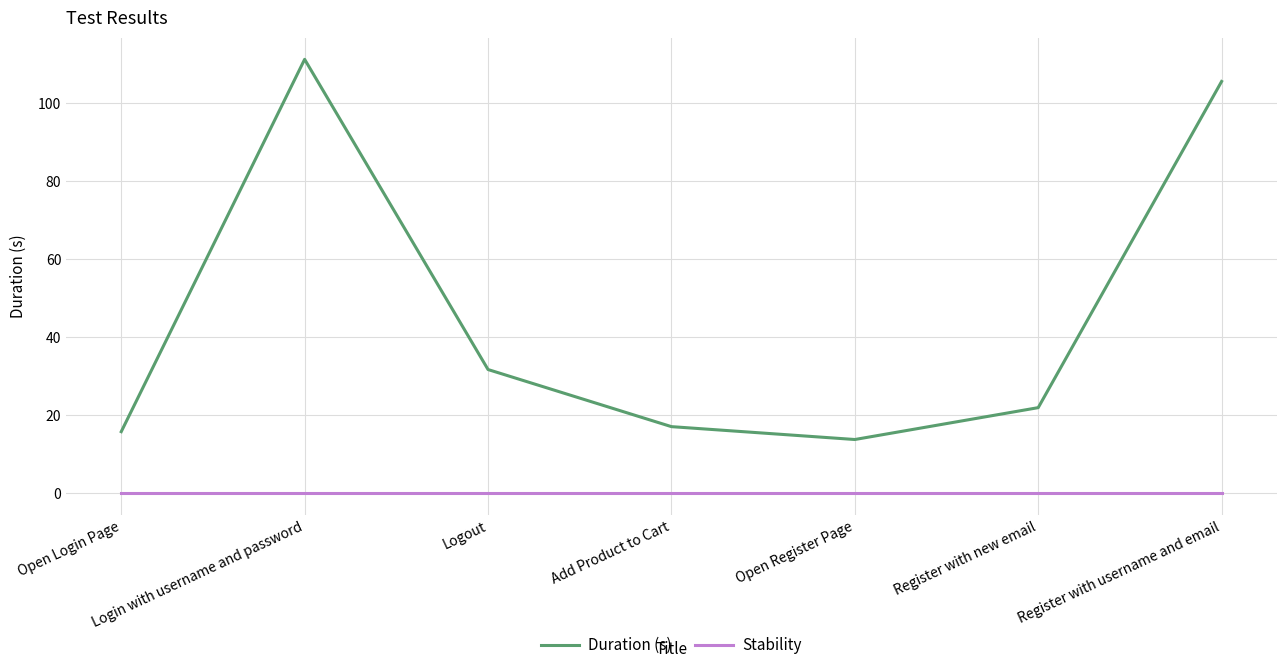

What is the greatest value displayed?

111.2